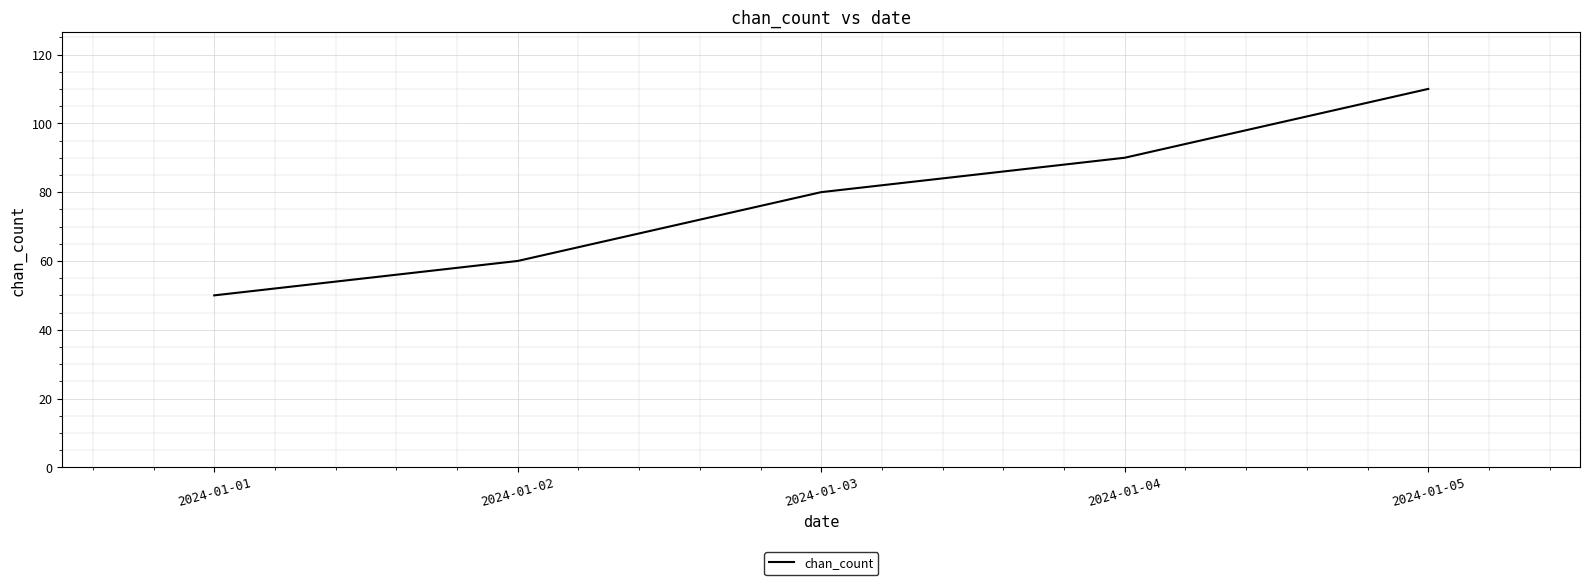

List the labels in order of value, largest first.

2024-01-05, 2024-01-04, 2024-01-03, 2024-01-02, 2024-01-01